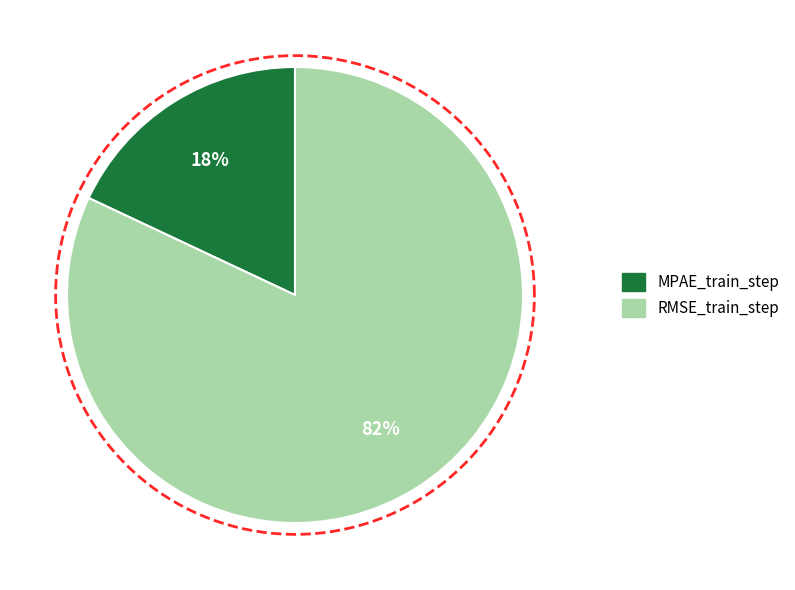

What is the smallest slice in the pie chart?

MPAE_train_step